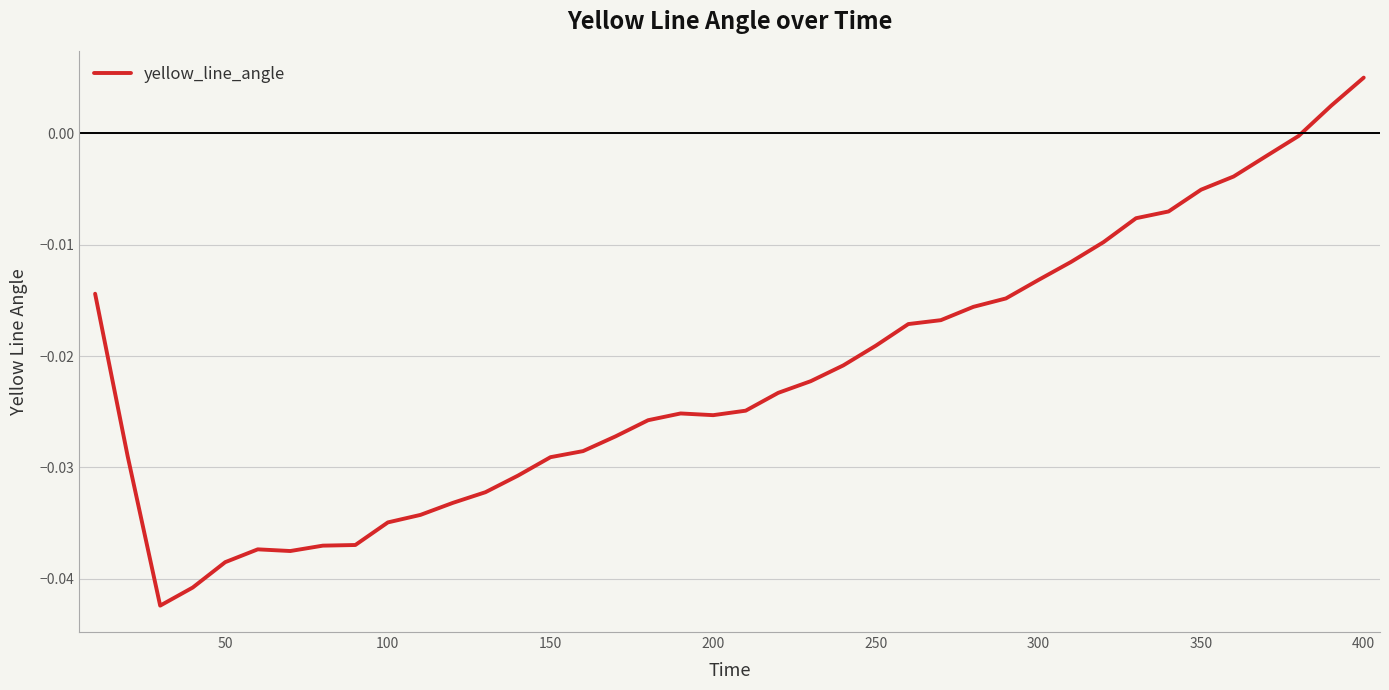

How many lines are shown in the chart?

1